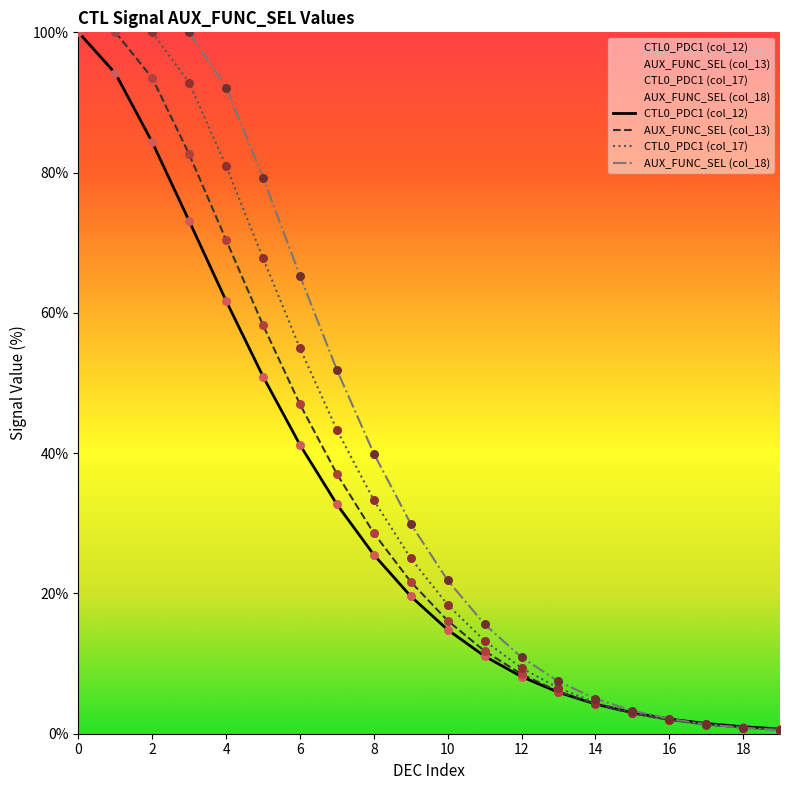

The value of CTL0_PDC1 (col_12) at 6 is 41.2. True or false?

True